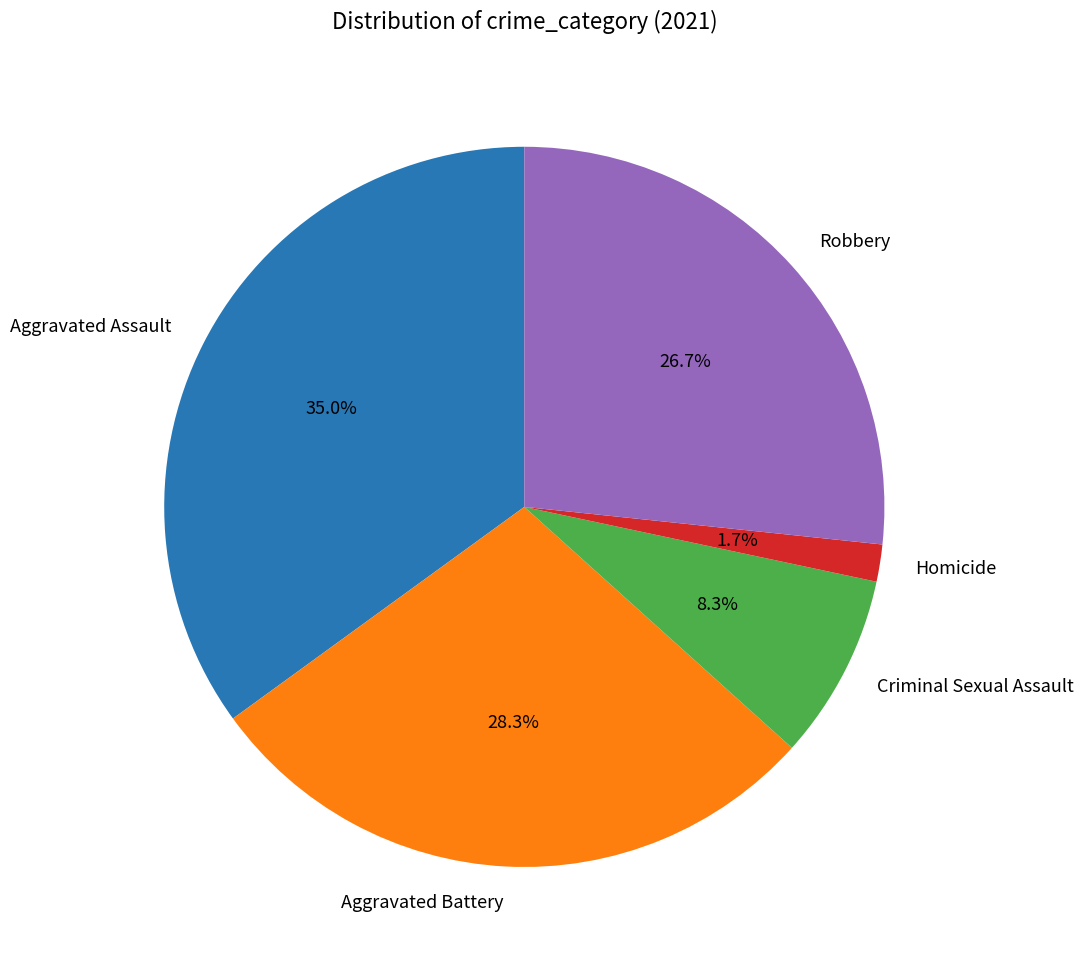

True or false: Robbery accounts for 27% of the total.

True